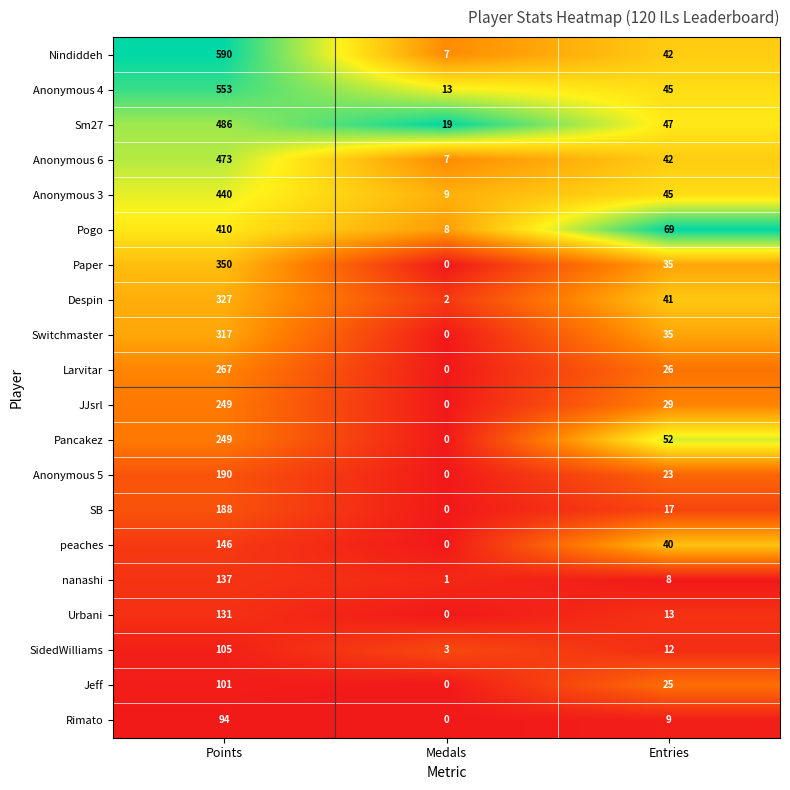

What is the highest value of the Rimato series?

94